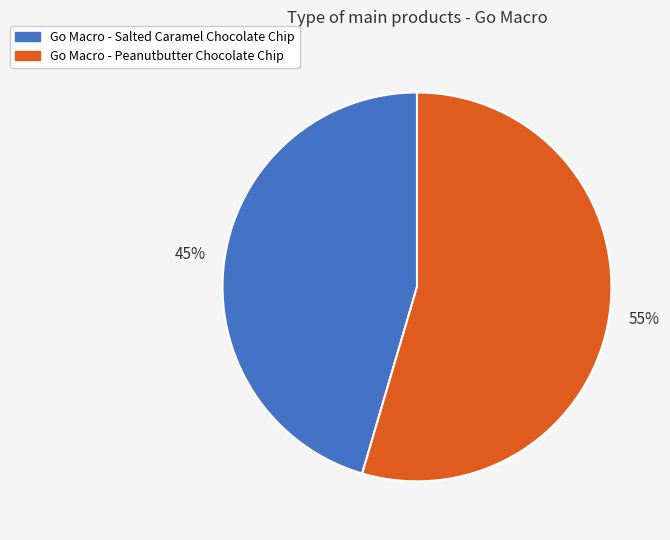

Does any single category account for the majority?

Yes